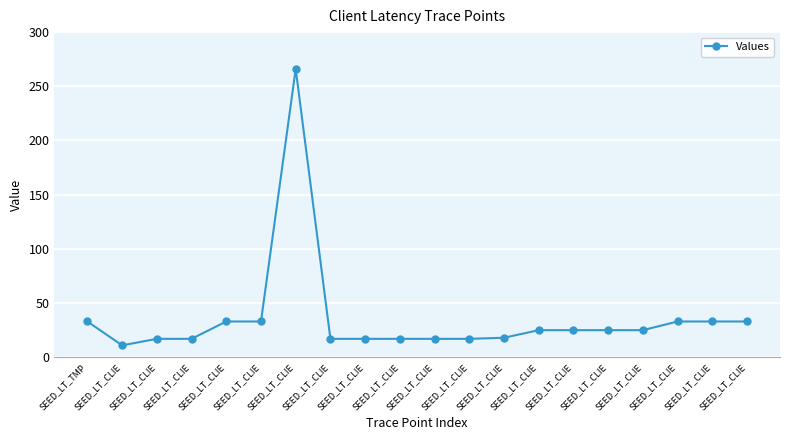

How many points are higher than both their immediate neighbors (excluding endpoints)?

1